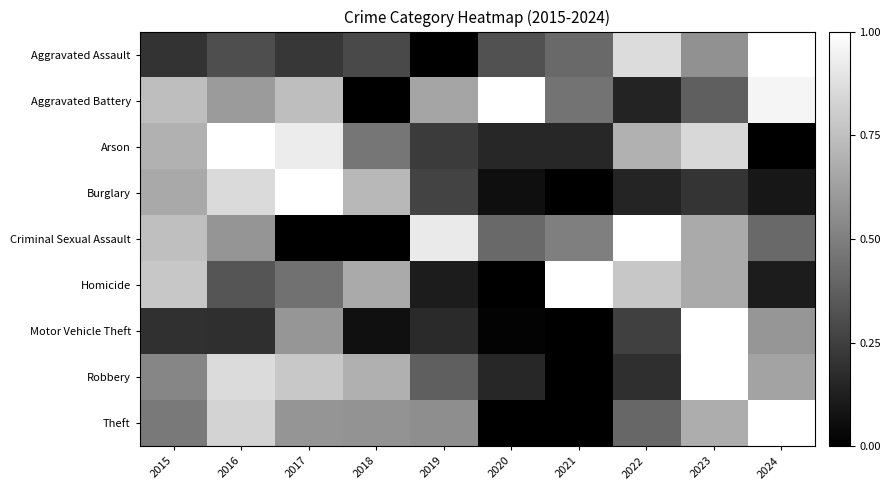

Reading left to right, what are all the values shown in this chart?

Aggravated Assault: 2015=0.2	2016=0.3	2017=0.2	2018=0.3	2019=0.0	2020=0.3	2021=0.4	2022=0.9	2023=0.6	2024=1.0
Aggravated Battery: 2015=0.7	2016=0.6	2017=0.7	2018=0.0	2019=0.6	2020=1.0	2021=0.5	2022=0.1	2023=0.4	2024=1.0
Arson: 2015=0.7	2016=1.0	2017=0.9	2018=0.5	2019=0.2	2020=0.2	2021=0.2	2022=0.7	2023=0.8	2024=0.0
Burglary: 2015=0.7	2016=0.9	2017=1.0	2018=0.7	2019=0.3	2020=0.1	2021=0.0	2022=0.1	2023=0.2	2024=0.1
Criminal Sexual Assault: 2015=0.7	2016=0.6	2017=0.0	2018=0.0	2019=0.9	2020=0.4	2021=0.5	2022=1.0	2023=0.7	2024=0.4
Homicide: 2015=0.8	2016=0.3	2017=0.4	2018=0.7	2019=0.1	2020=0.0	2021=1.0	2022=0.8	2023=0.7	2024=0.1
Motor Vehicle Theft: 2015=0.2	2016=0.2	2017=0.6	2018=0.1	2019=0.2	2020=0.0	2021=0.0	2022=0.3	2023=1.0	2024=0.6
Robbery: 2015=0.5	2016=0.9	2017=0.8	2018=0.7	2019=0.4	2020=0.2	2021=0.0	2022=0.2	2023=1.0	2024=0.6
Theft: 2015=0.5	2016=0.8	2017=0.6	2018=0.6	2019=0.6	2020=0.0	2021=0.0	2022=0.4	2023=0.7	2024=1.0